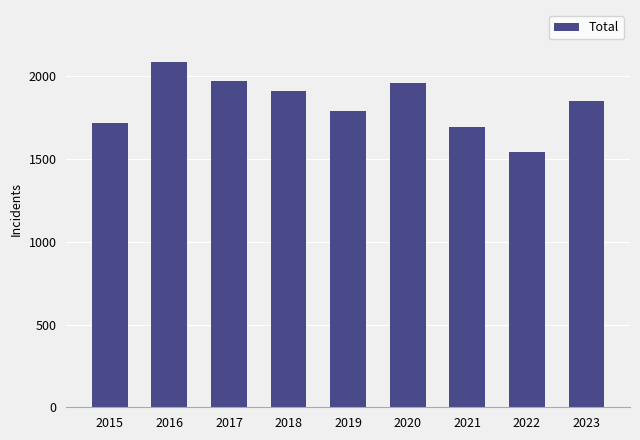

What is the greatest value displayed?

2086